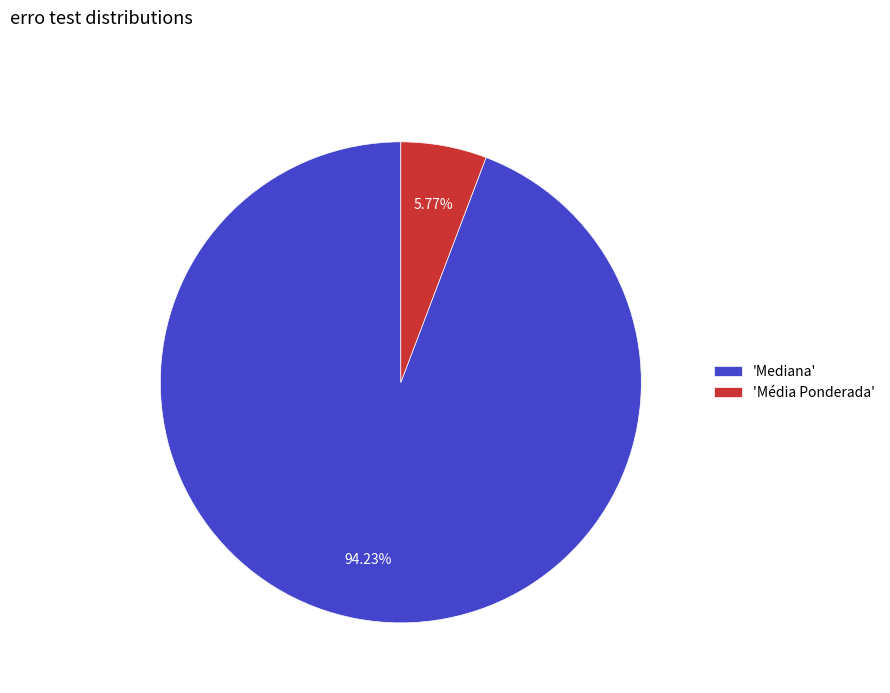

Is 'Mediana' the majority of the pie?

Yes